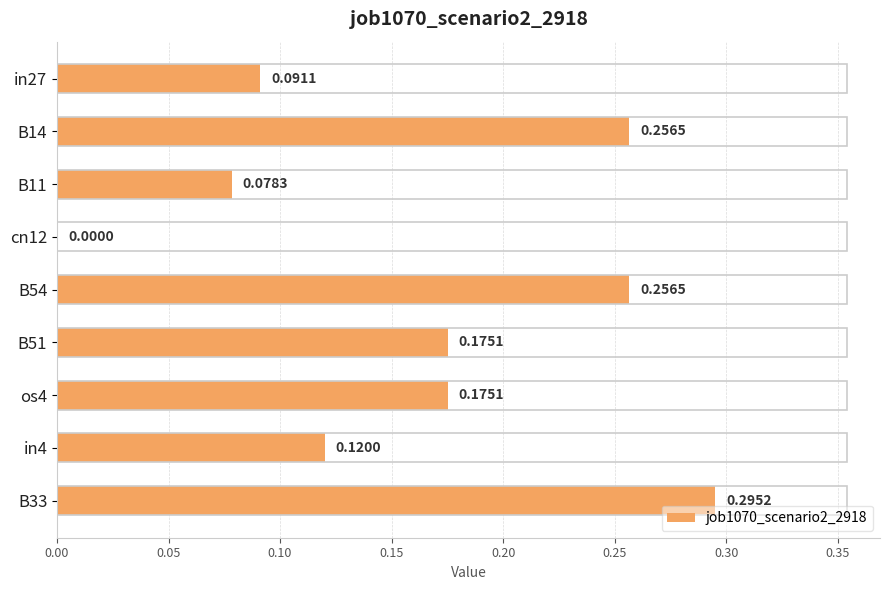

Between B11 and cn12, which is larger?

B11